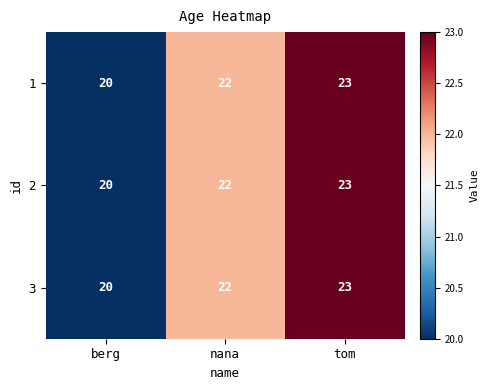

Reading left to right, what are all the values shown in this chart?

1: berg=20	nana=22	tom=23
2: berg=20	nana=22	tom=23
3: berg=20	nana=22	tom=23